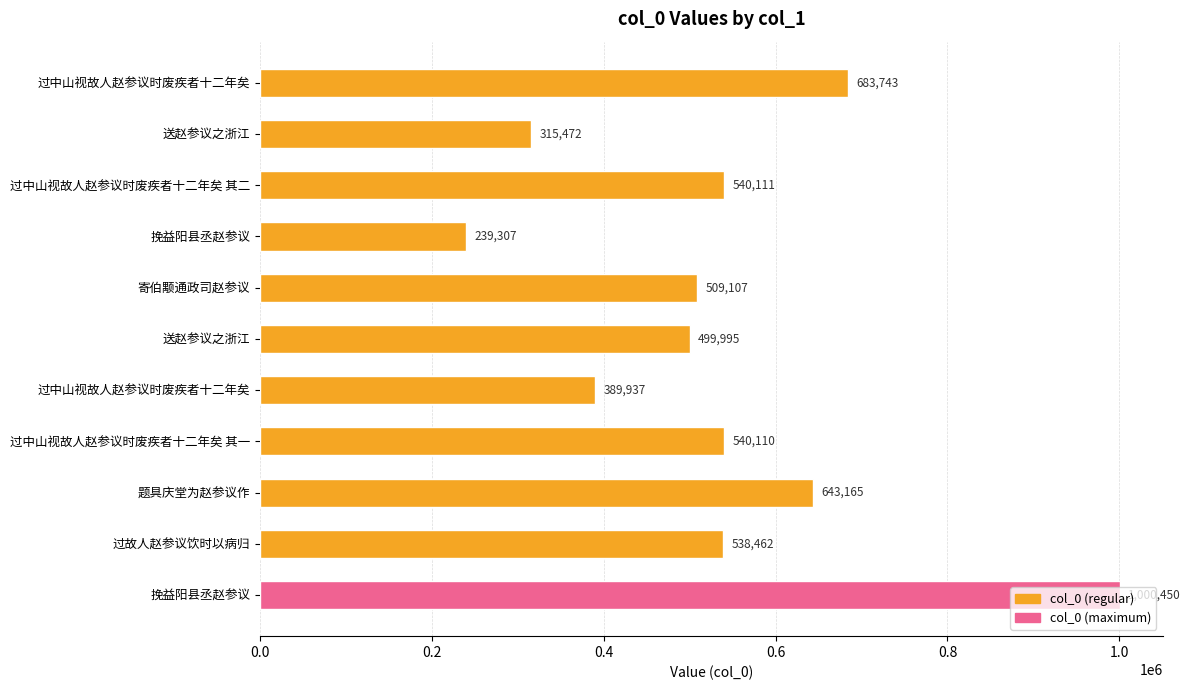

What is the maximum value shown in the chart?

1000450